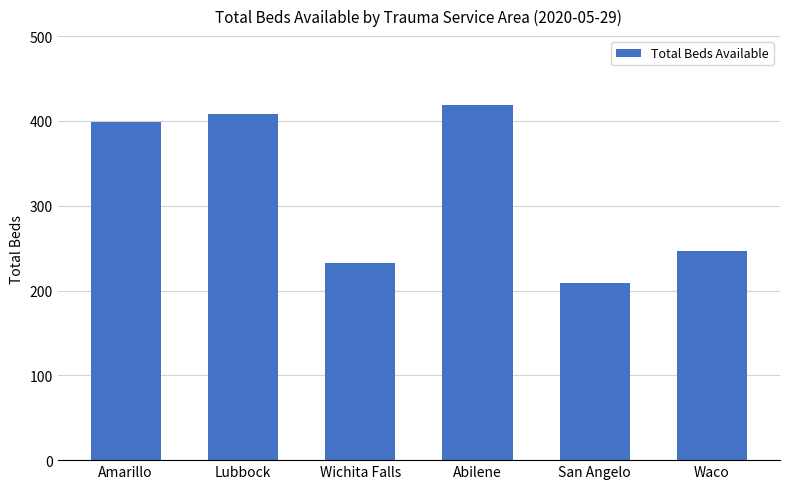

The value at Amarillo is 399. True or false?

True